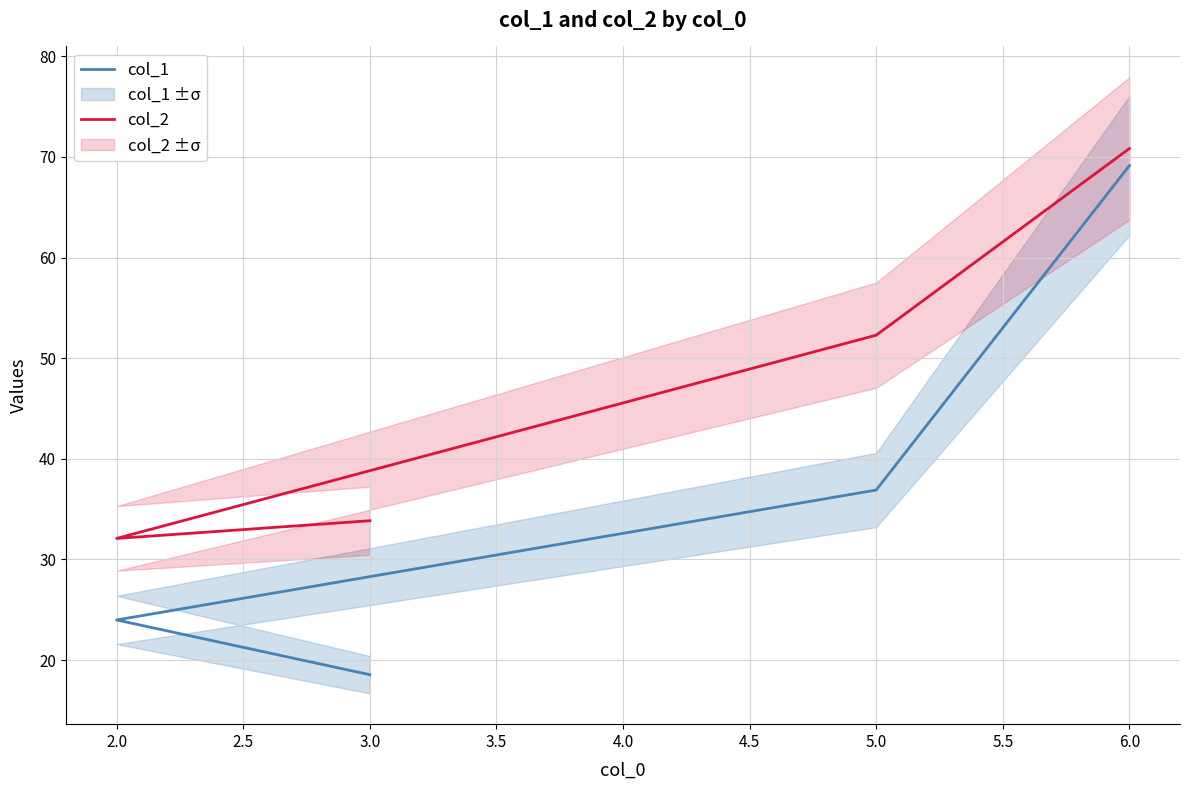

Which series has the widest spread of values?

col_1